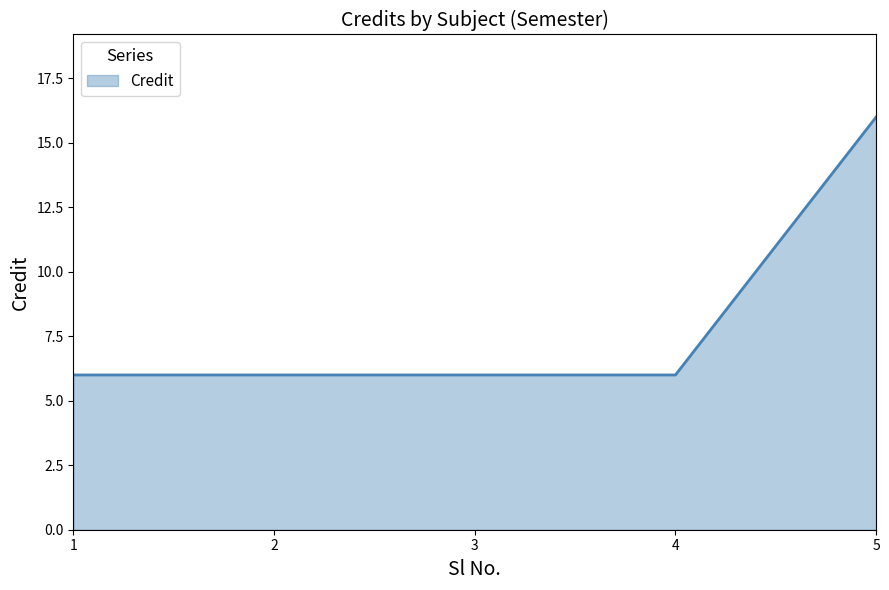

What is the difference between the values at 5 and 3?

10